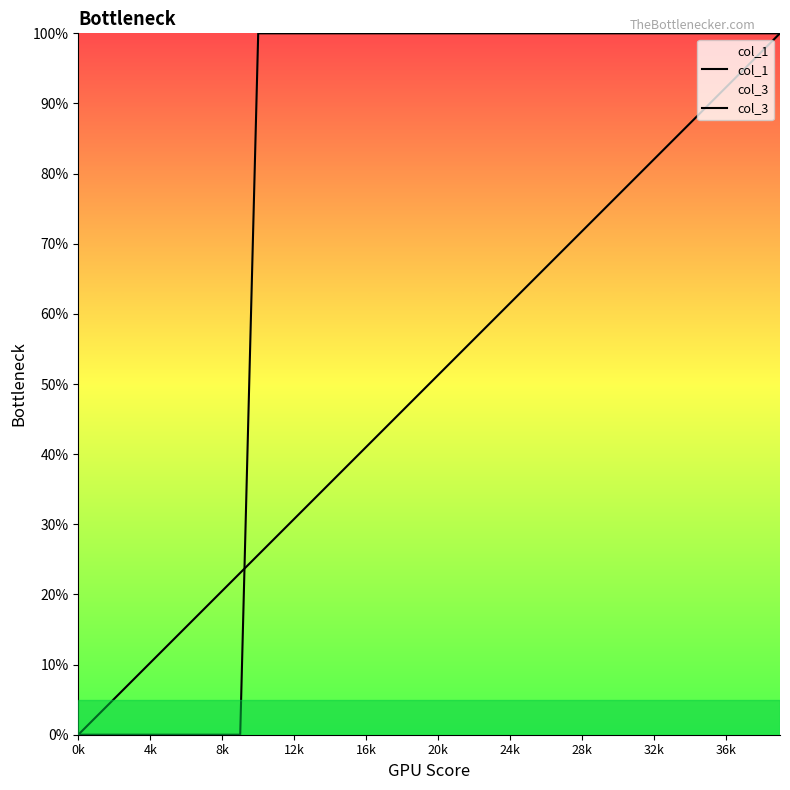

What is the label of the 26th point from the right?

14